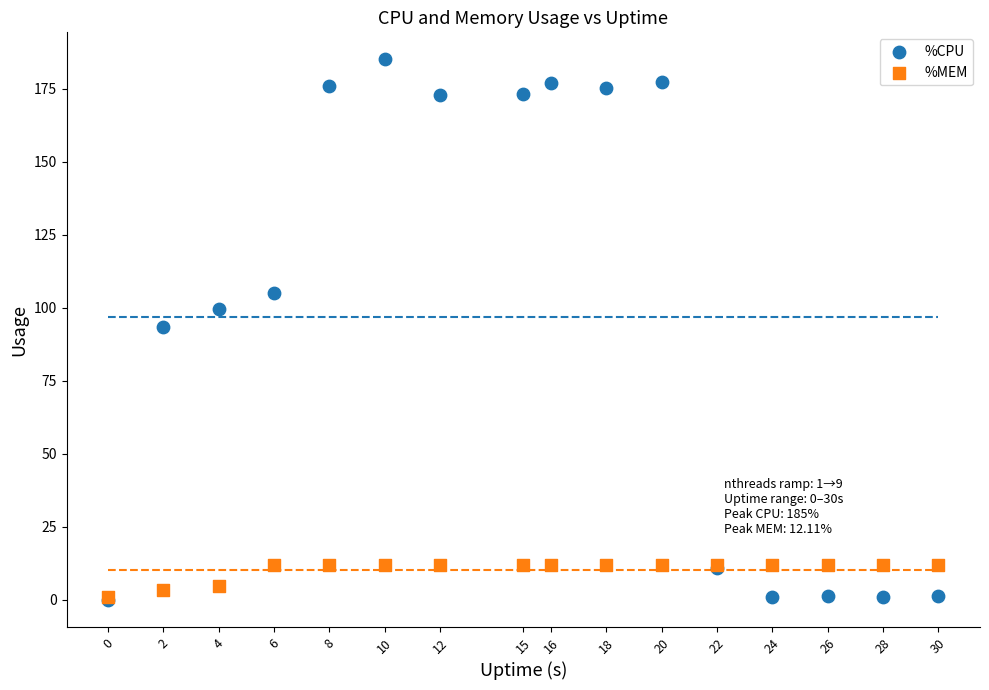

Which series contains the highest Y value?

%CPU